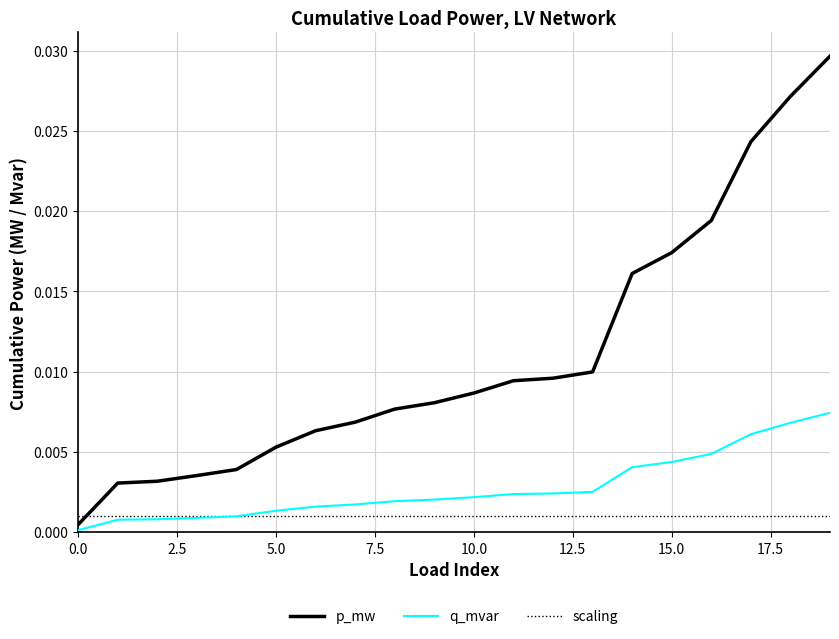

Does the chart display data point markers on the line(s)?

No